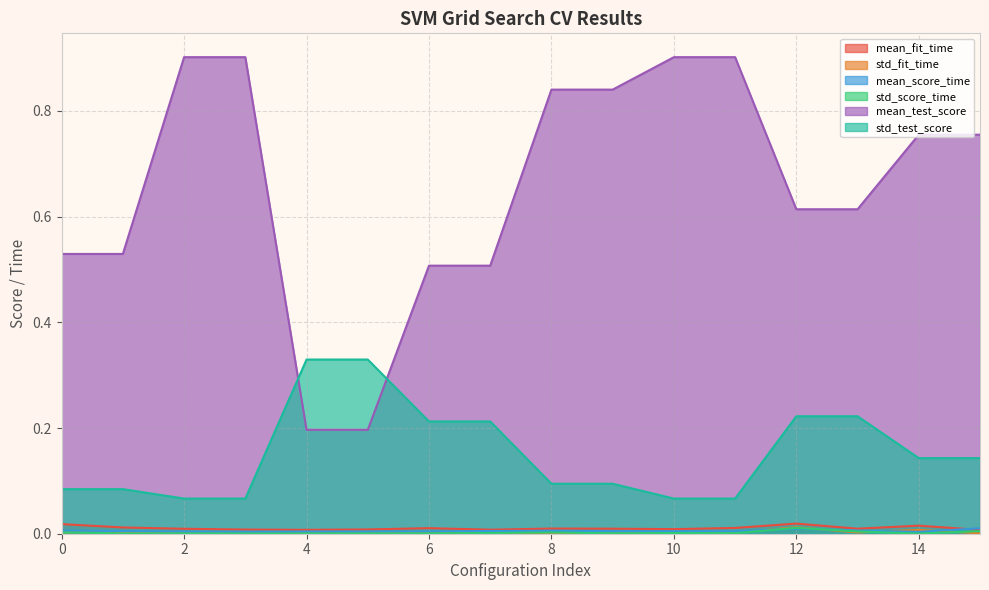

Rank the series by their maximum value, from highest to lowest.

mean_test_score, std_test_score, mean_fit_time, std_fit_time, std_score_time, mean_score_time